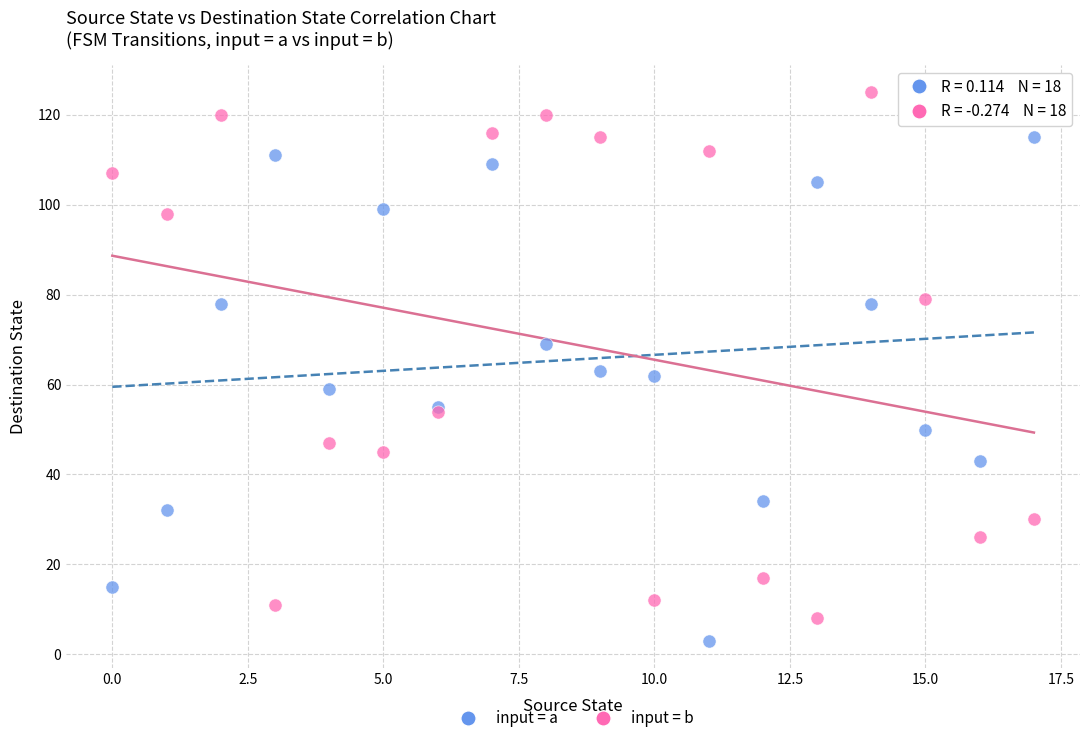

What are all the series names shown in the legend?

input = a, input = b